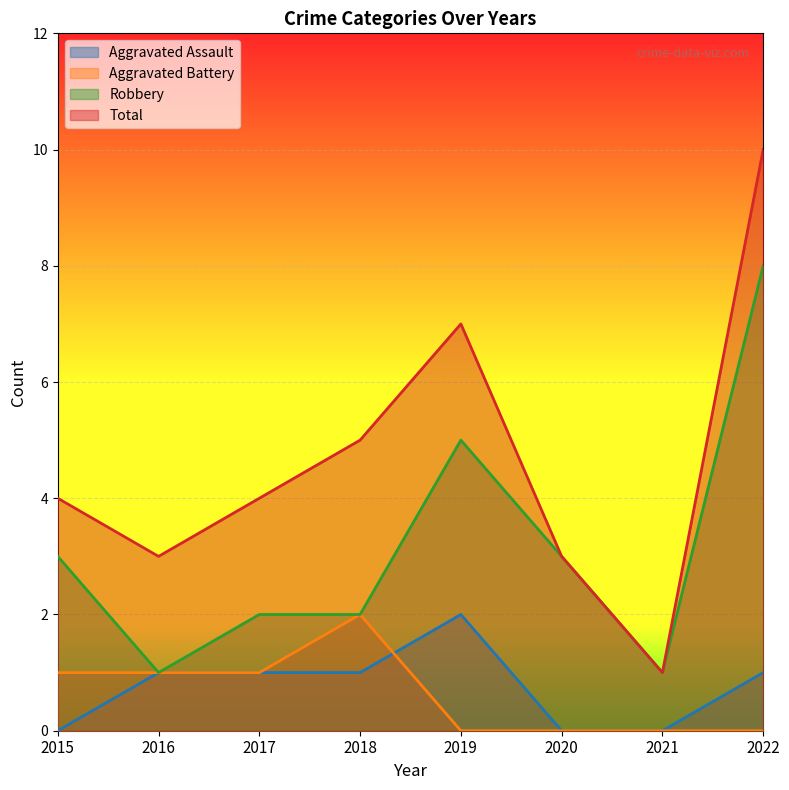

Which label corresponds to the largest value in the chart?

2022